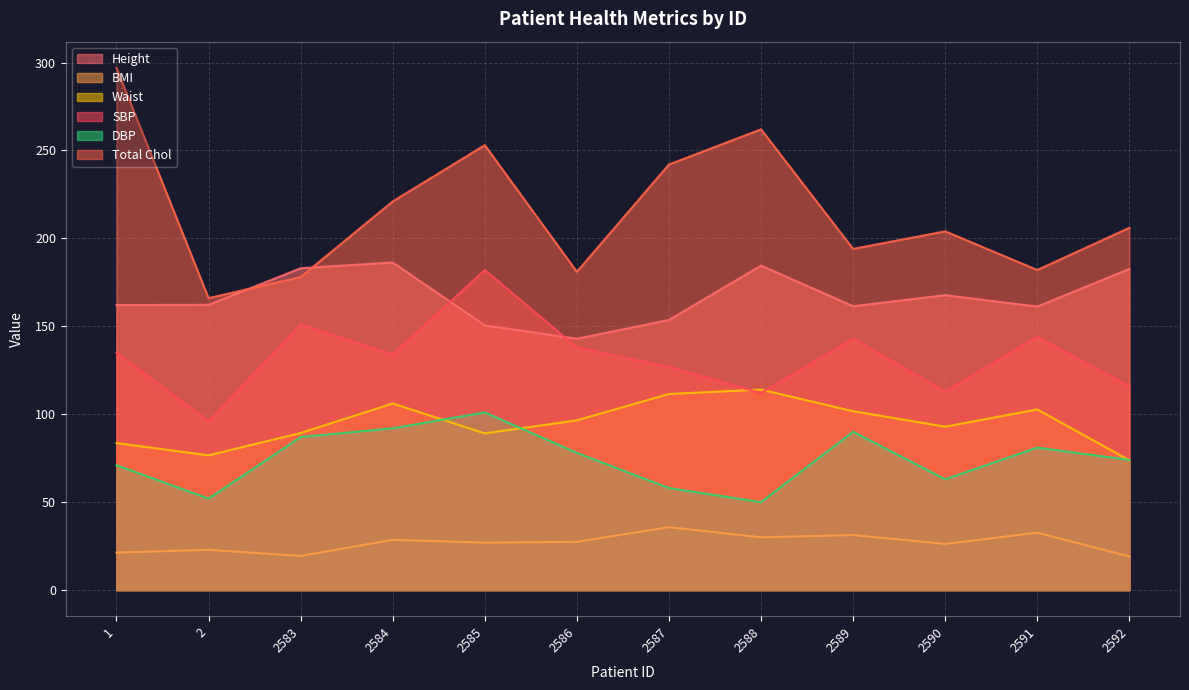

What is the average value of the BMI series?

26.8